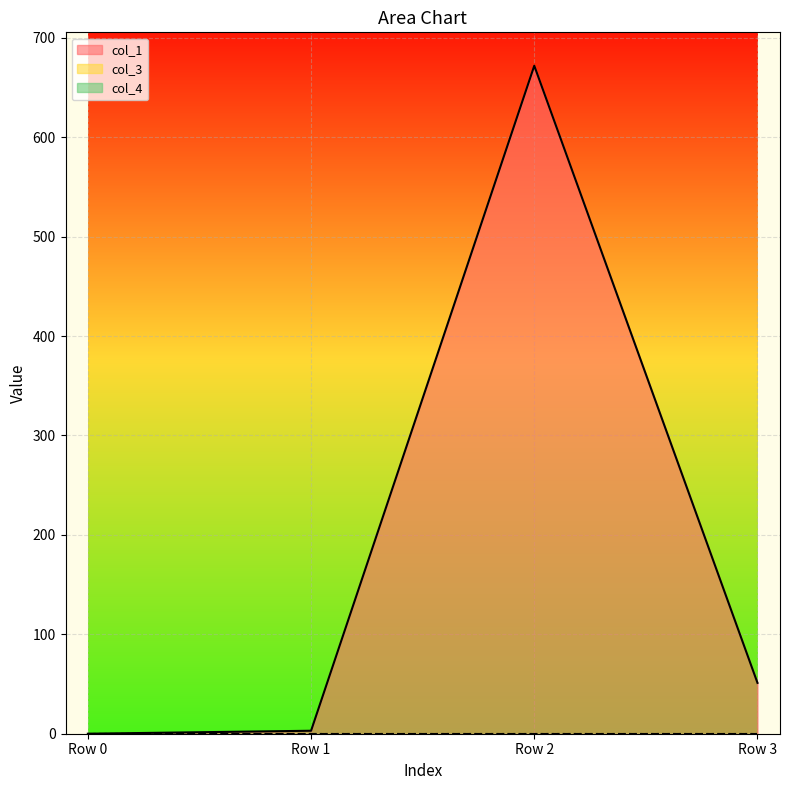

How many lines are shown in the chart?

3